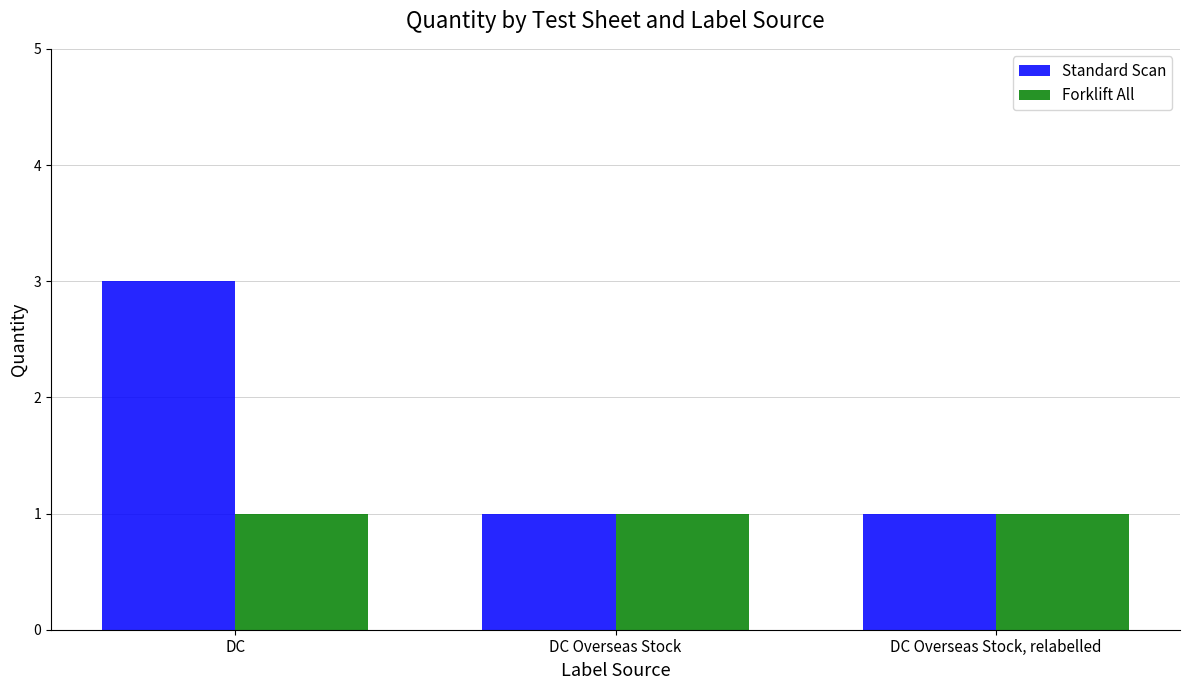

What is the maximum value shown in the chart?

3